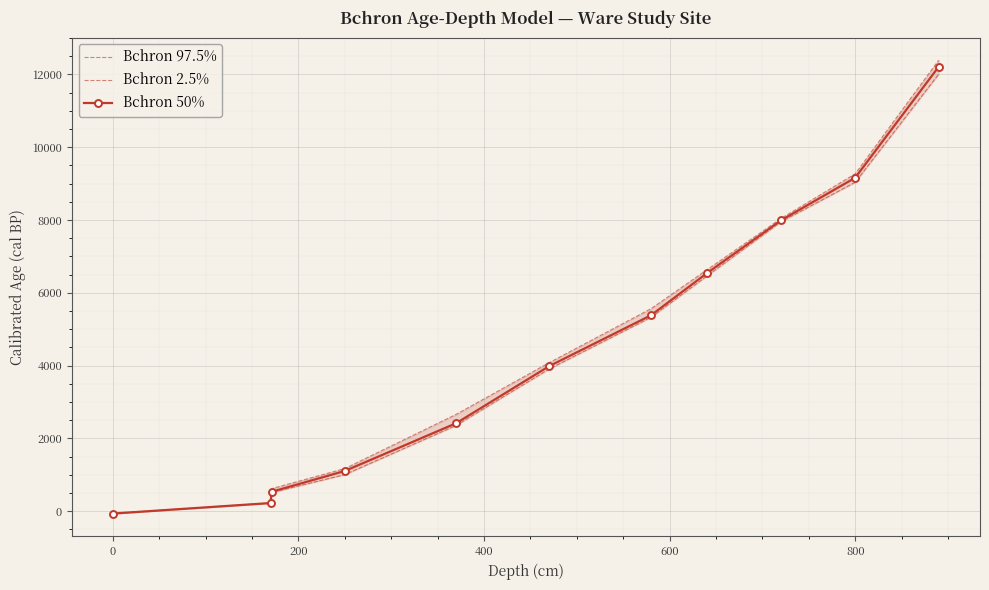

The value of Bchron 50% at 800 is 3723. True or false?

False